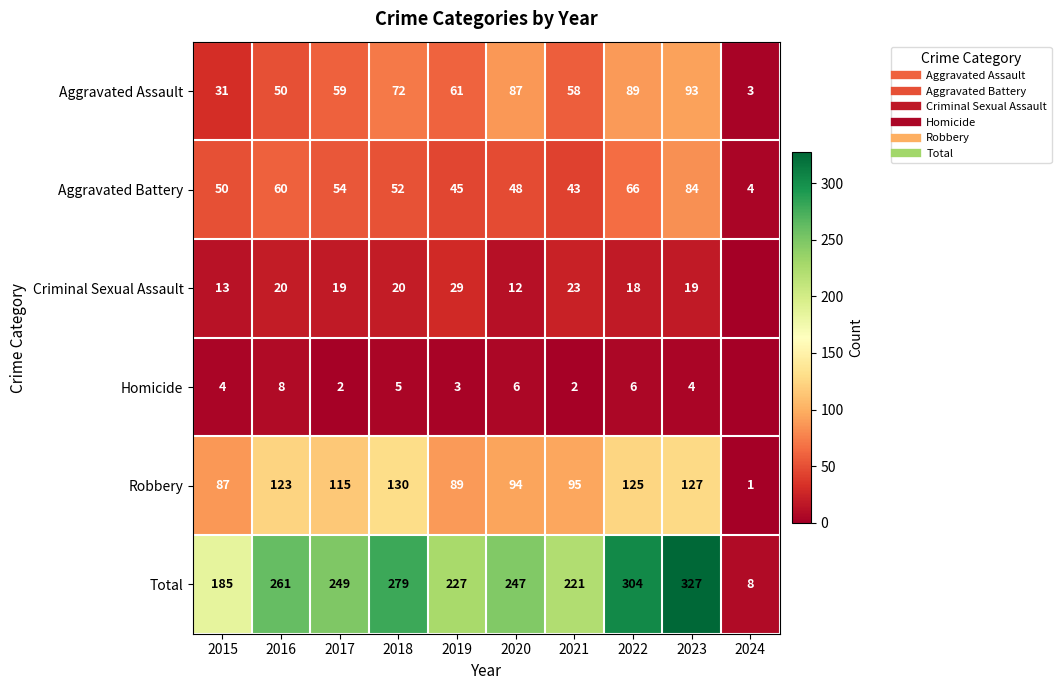

What is the sum of all Criminal Sexual Assault values?

173